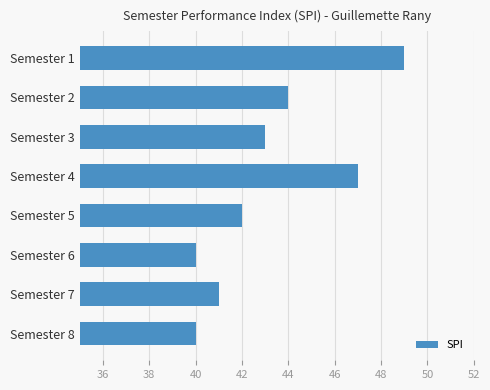

How many data points does each series have?

8